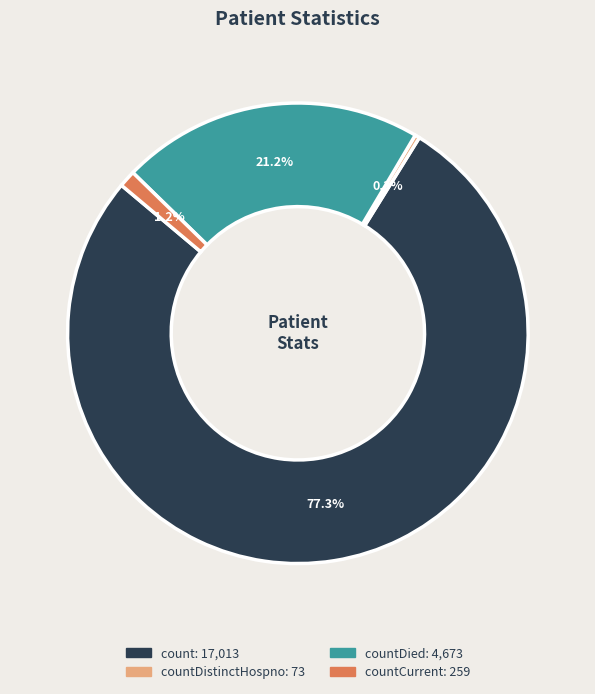

How many slices are in this pie chart?

4